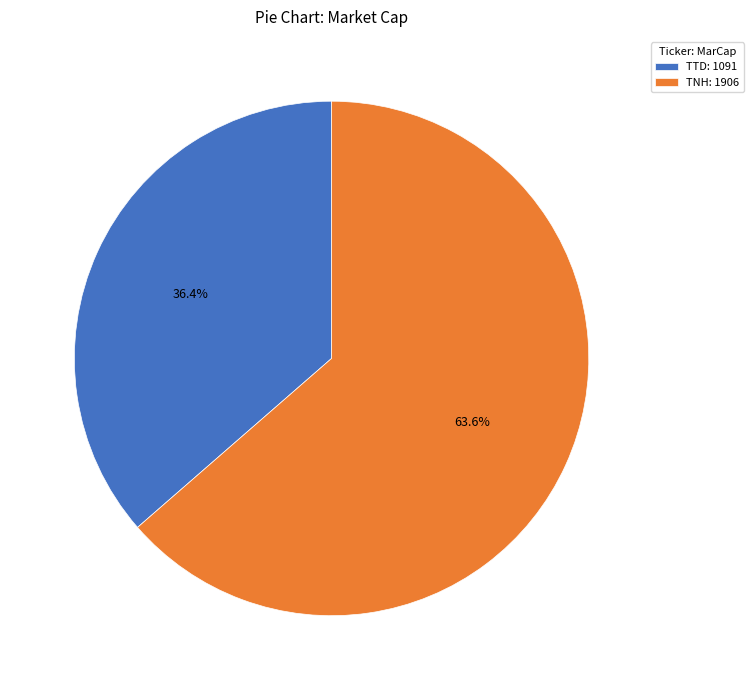

How many slices are in this pie chart?

2